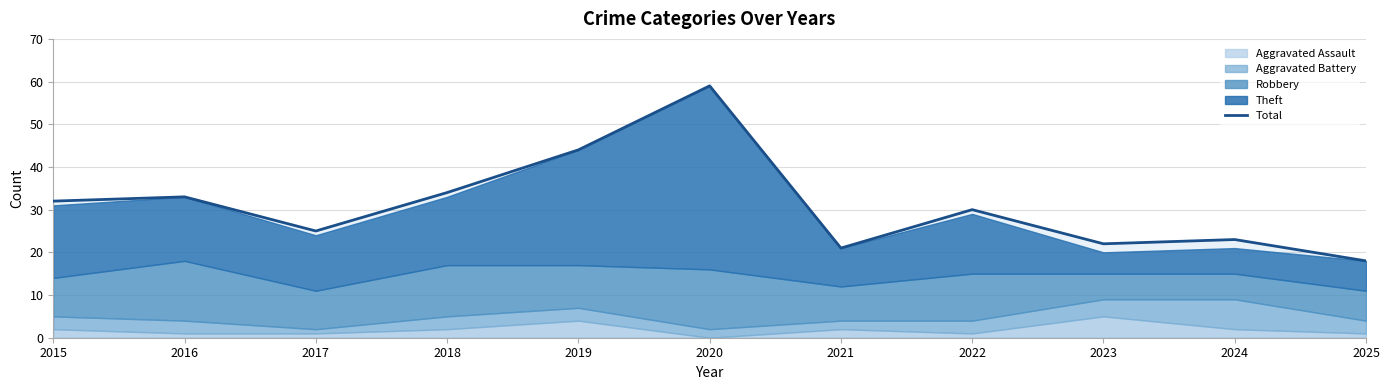

What is the difference between the values at 2020 and 2016?

26